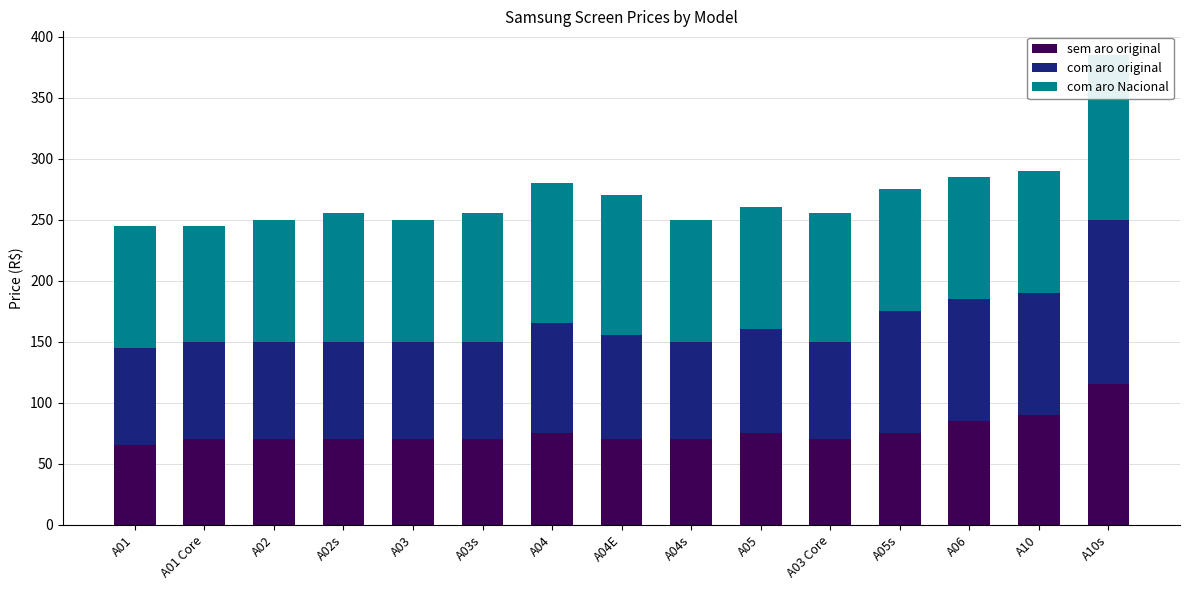

At which label does com aro original reach its minimum?

A01